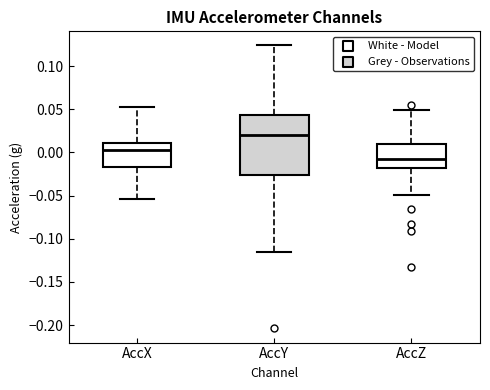

Which box is the tallest, from its lower edge to its upper edge?

AccY